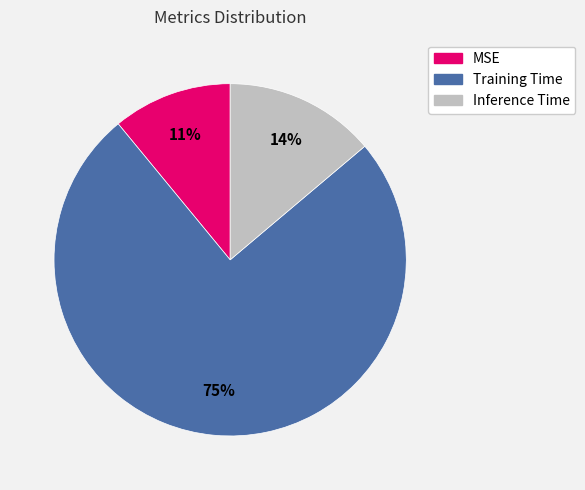

True or false: Inference Time accounts for 14% of the total.

True